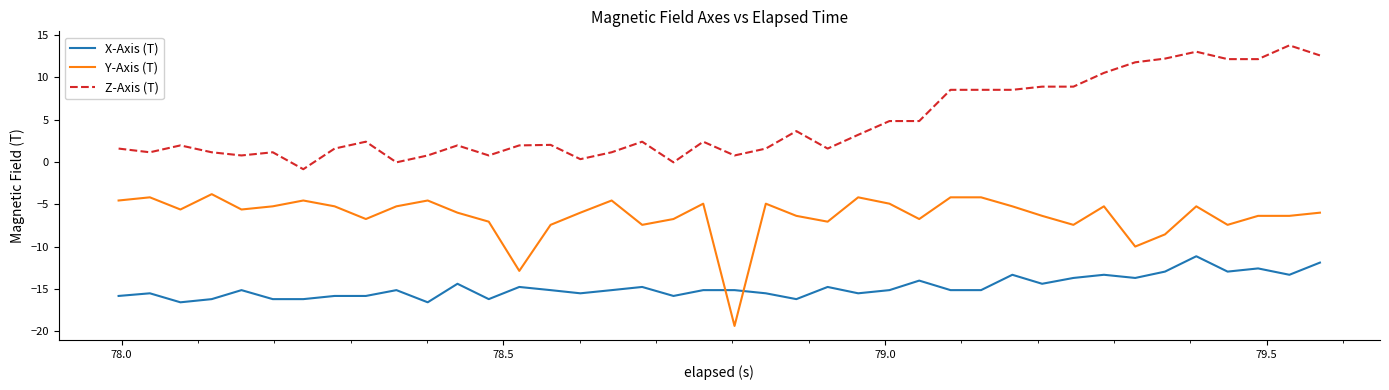

True or false: X-Axis (T) and Z-Axis (T) cross at least once.

False